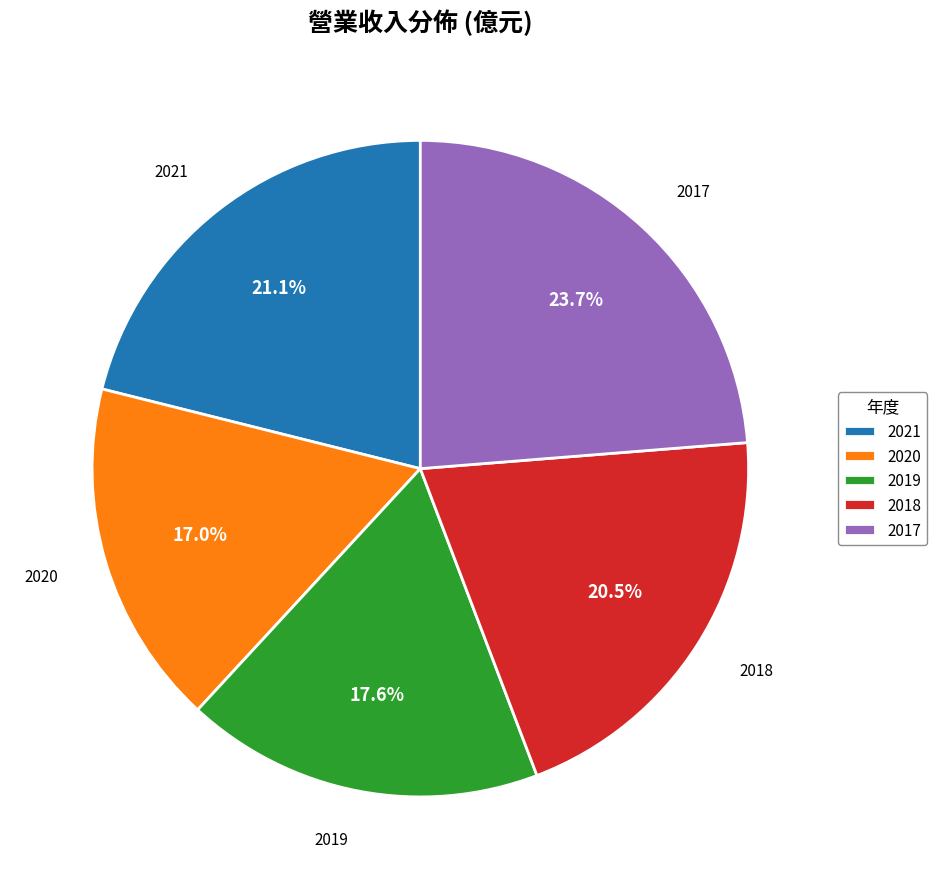

Rank the categories by value from lowest to highest.

2020, 2019, 2018, 2021, 2017